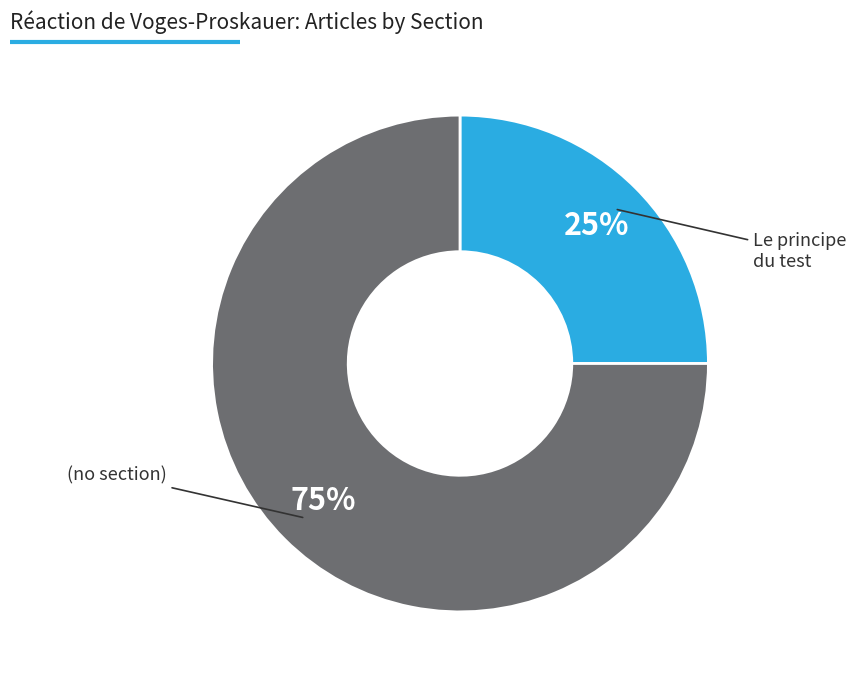

To the nearest percent, what is the difference between the largest and smallest slice percentages?

50%